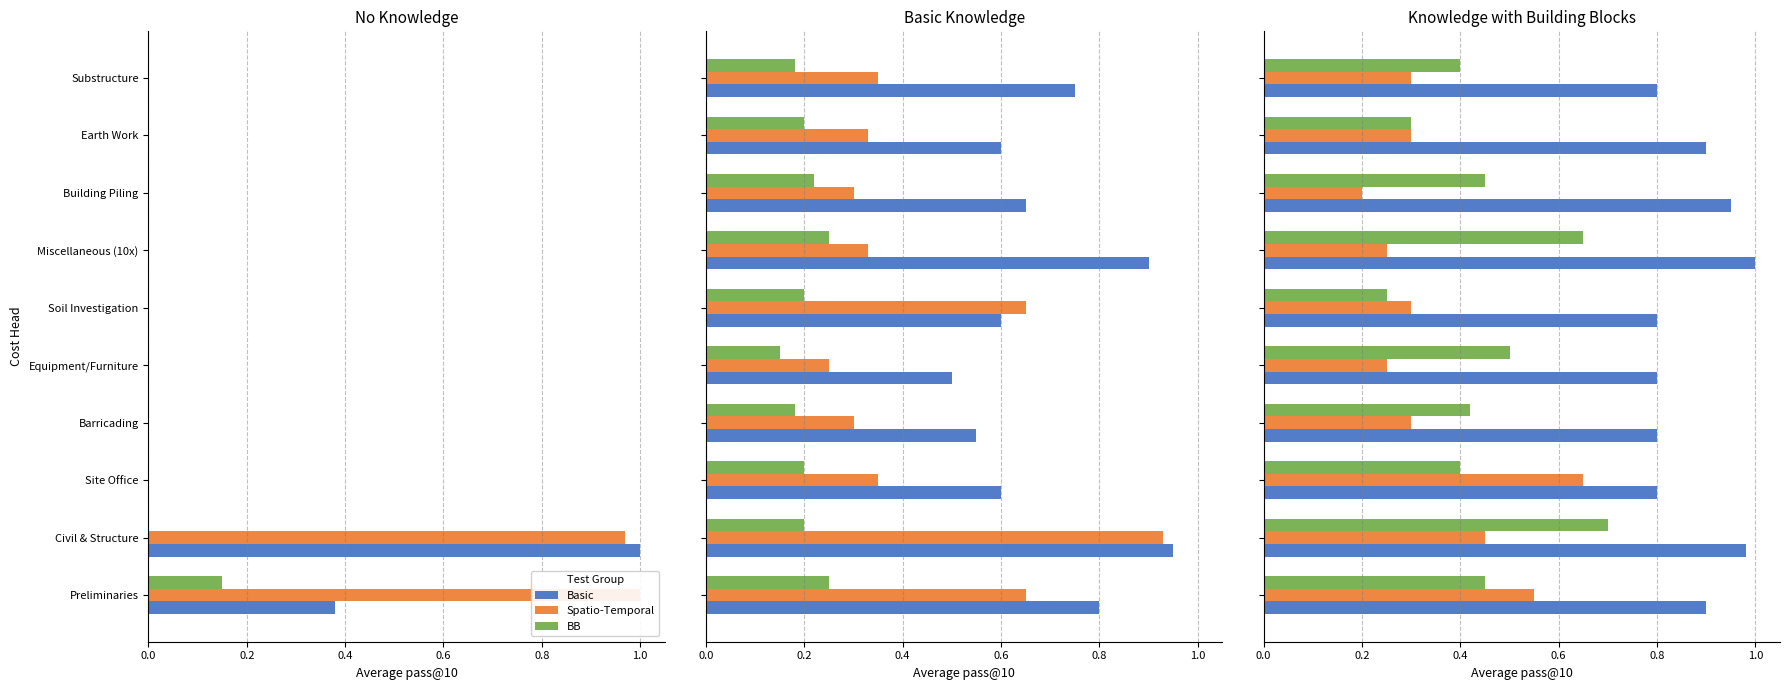

What is the difference between the maximum and minimum values in the Basic series?

0.2